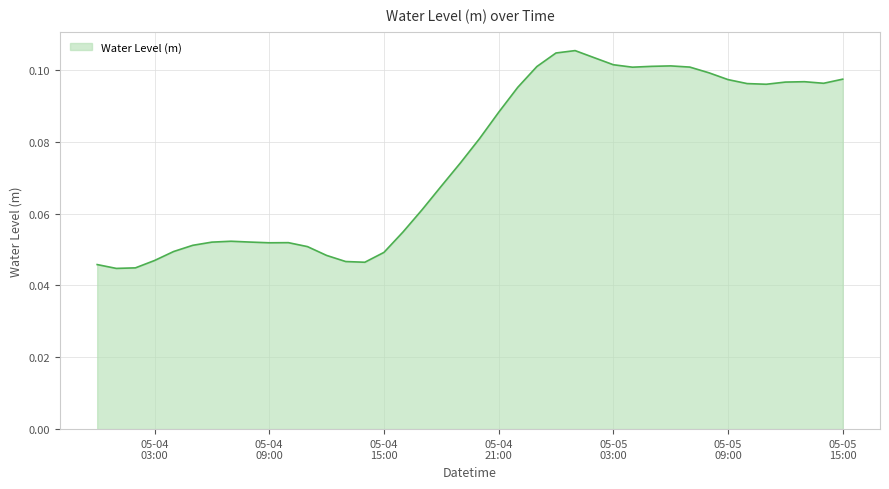

How many lines are shown in the chart?

1